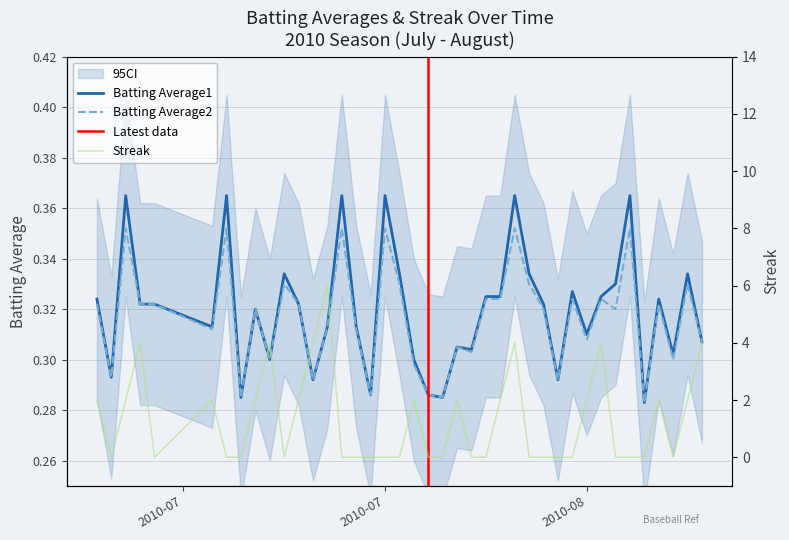

True or false: Batting Average1 has more than 2 points higher than both neighbors.

True